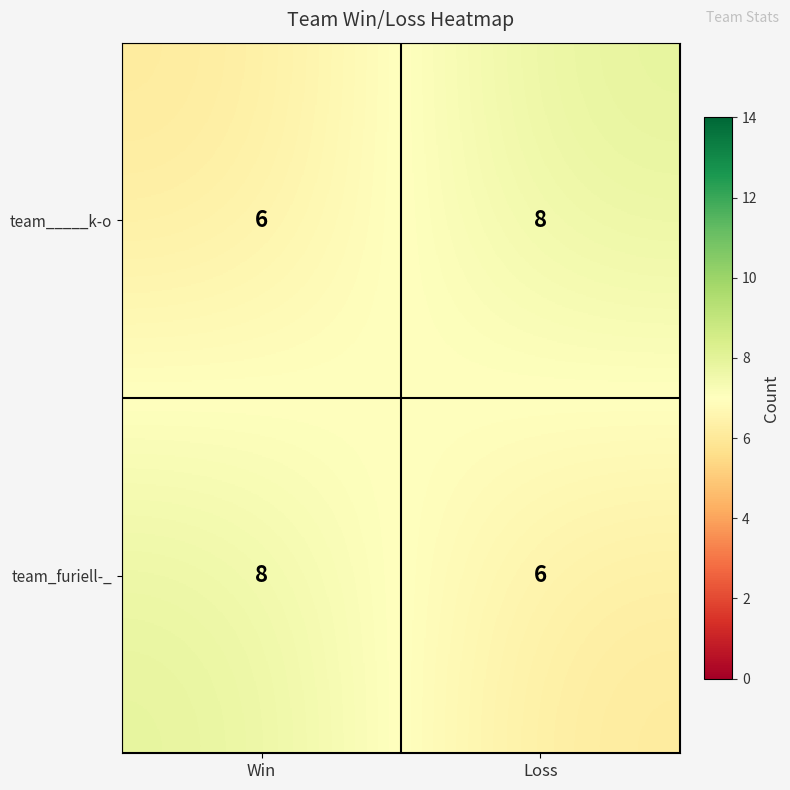

Rank the series at Win from highest to lowest value.

team_furiell-_, team_____k-o